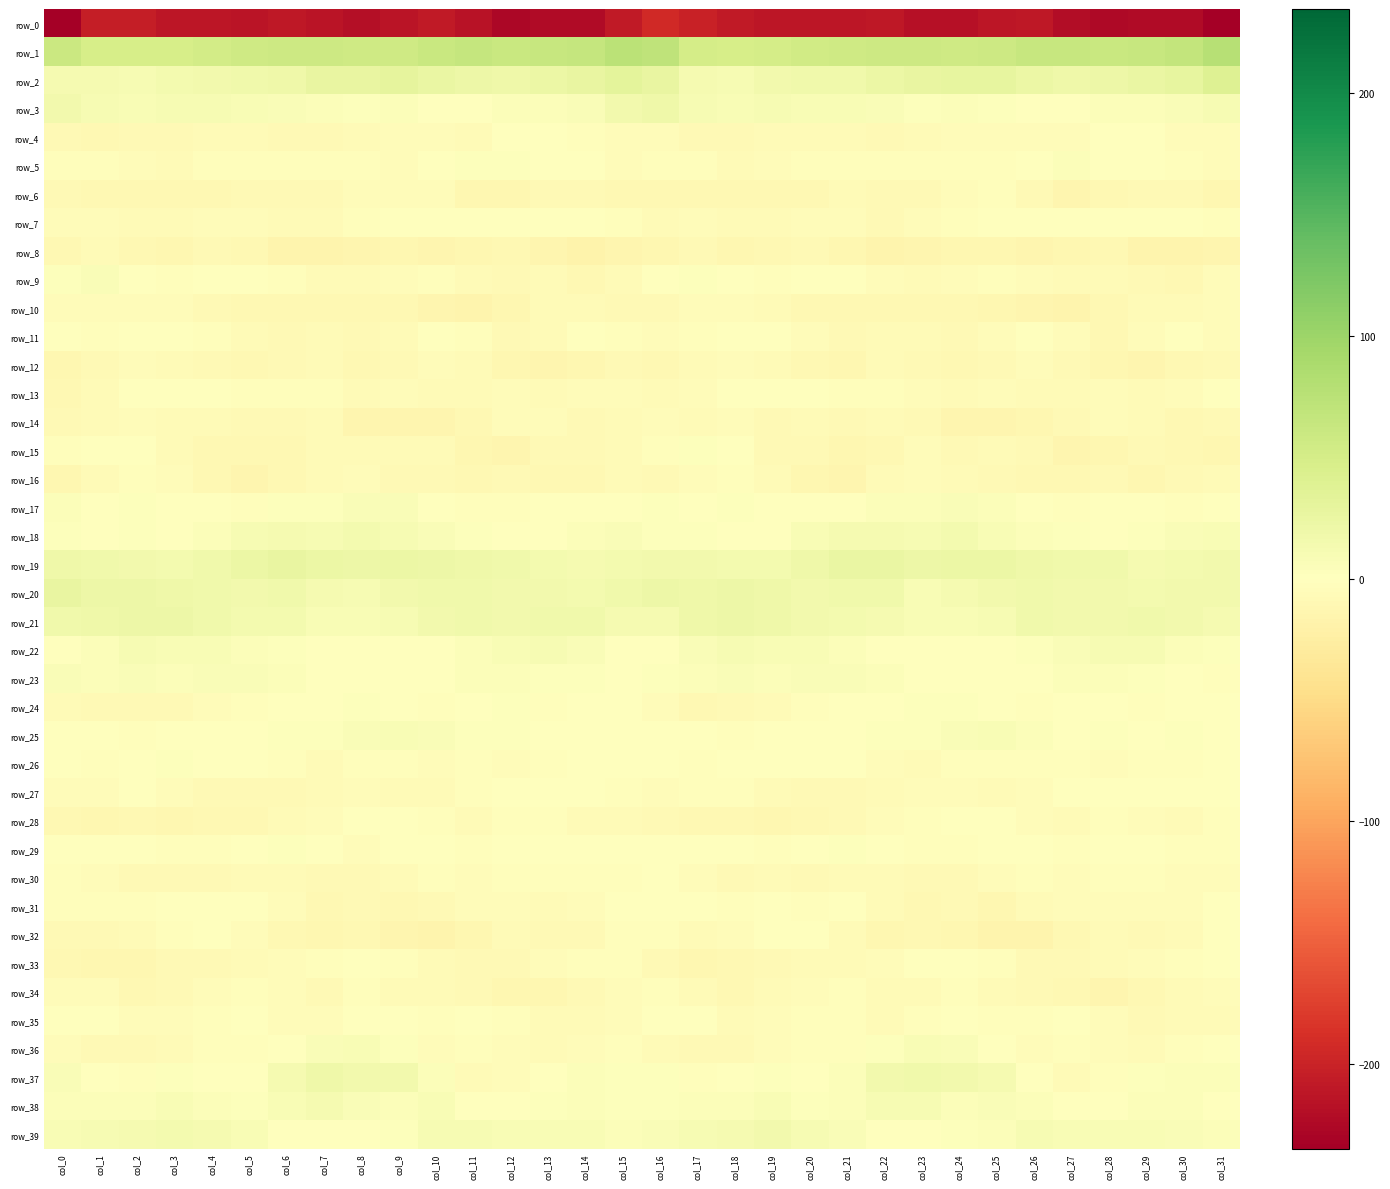

The row_3 series shows 3.9 at col_12. True or false?

True